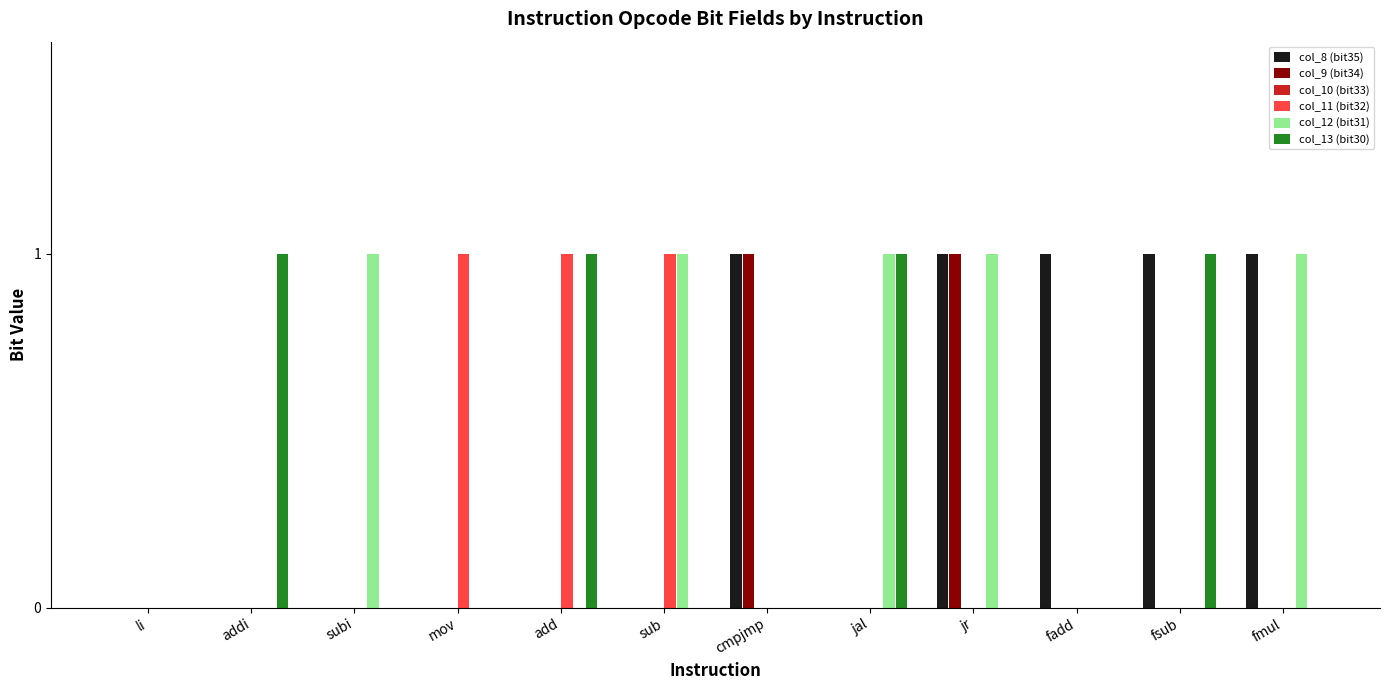

How many groups of bars are there?

12